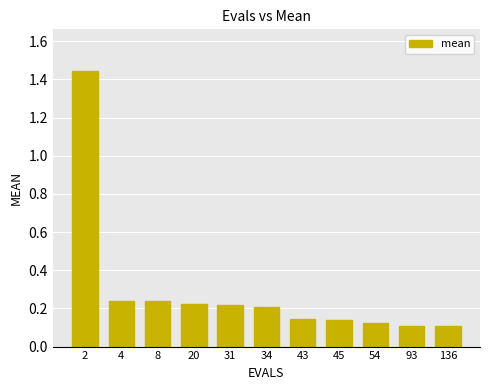

Count the number of categories in the chart.

11